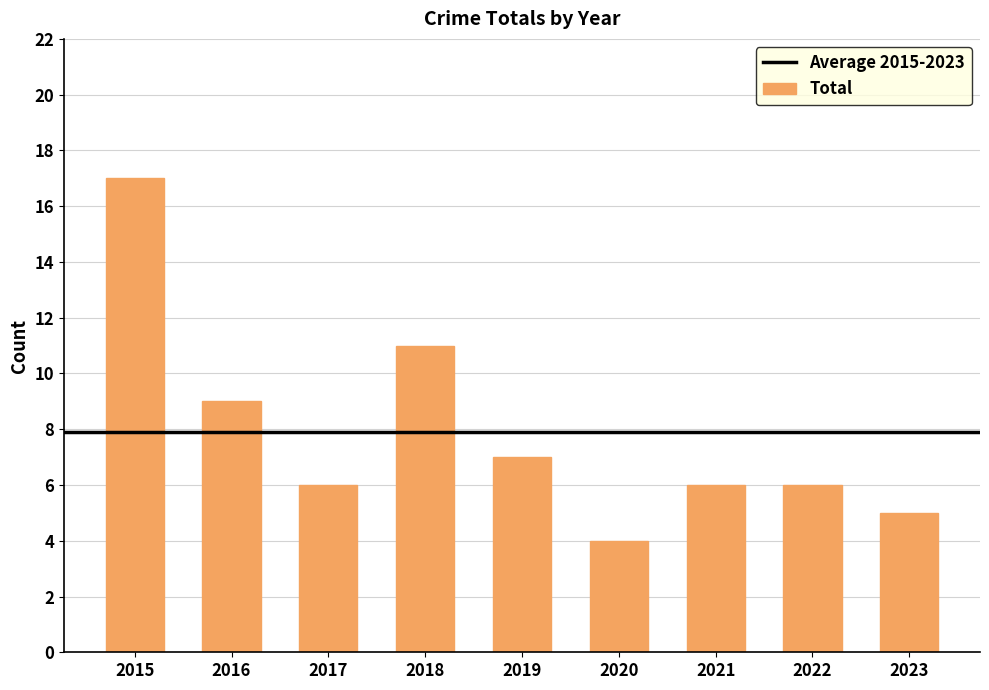

What is the ratio of the value at 2023 to the value at 2021?

0.8